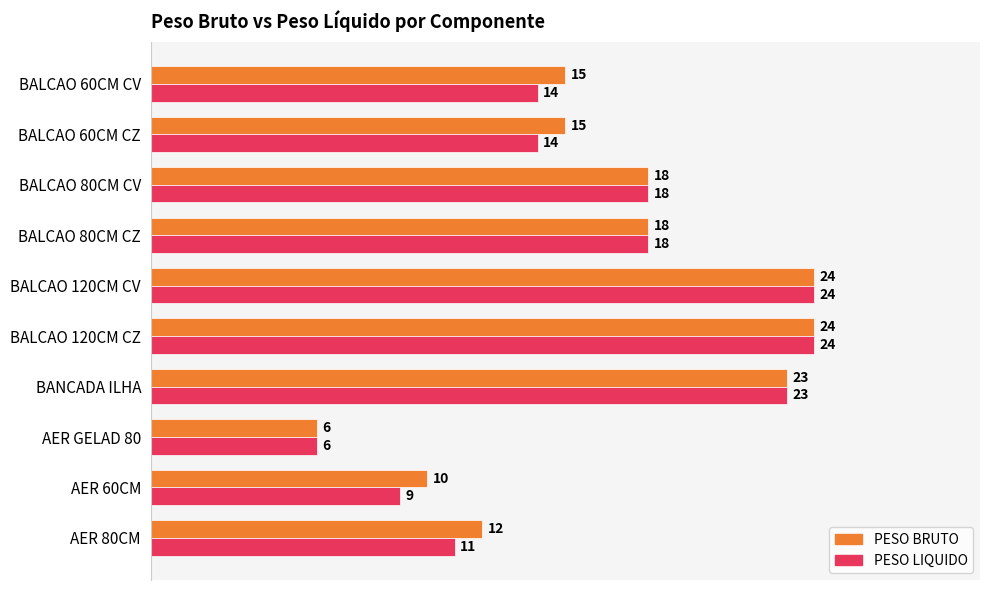

Which series has the largest total across all categories?

PESO BRUTO